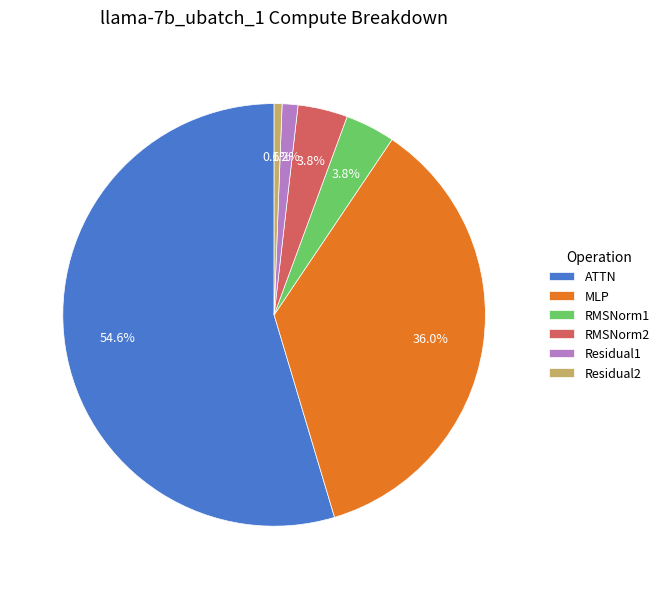

To the nearest percent, what is the average slice percentage?

17%